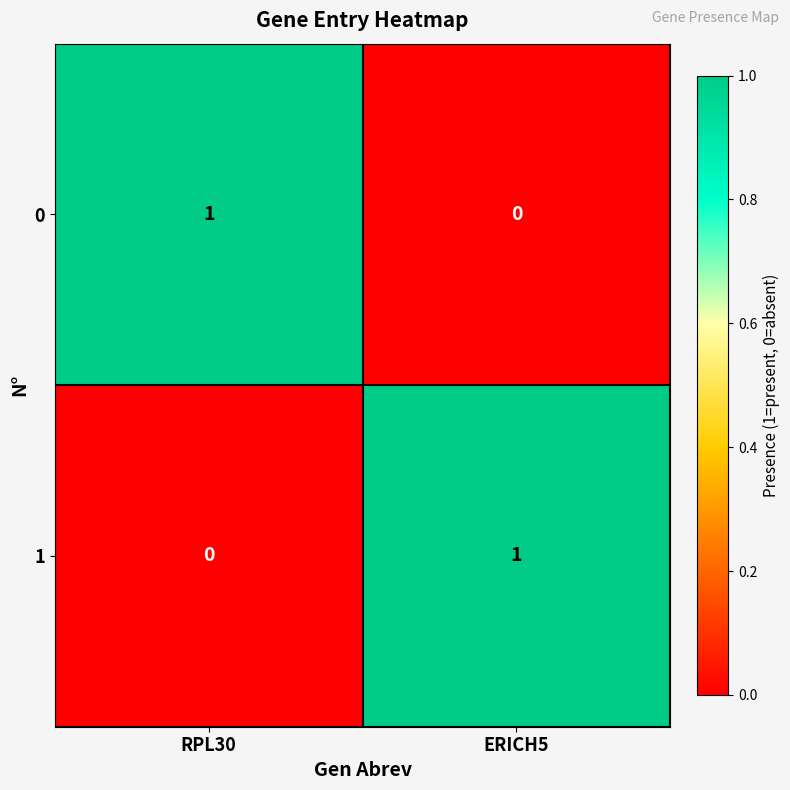

Where is 0 nearest to the value 0?

ERICH5